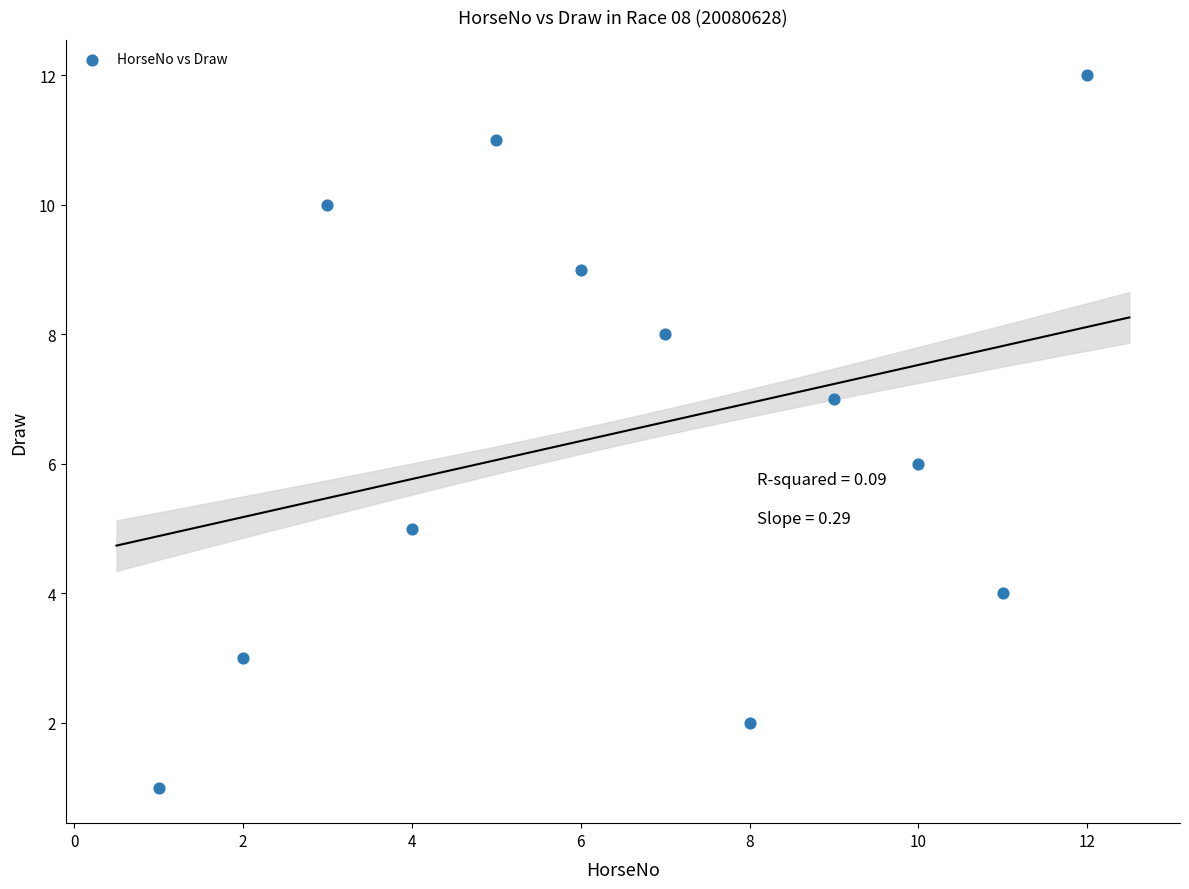

What is the average X value?

6